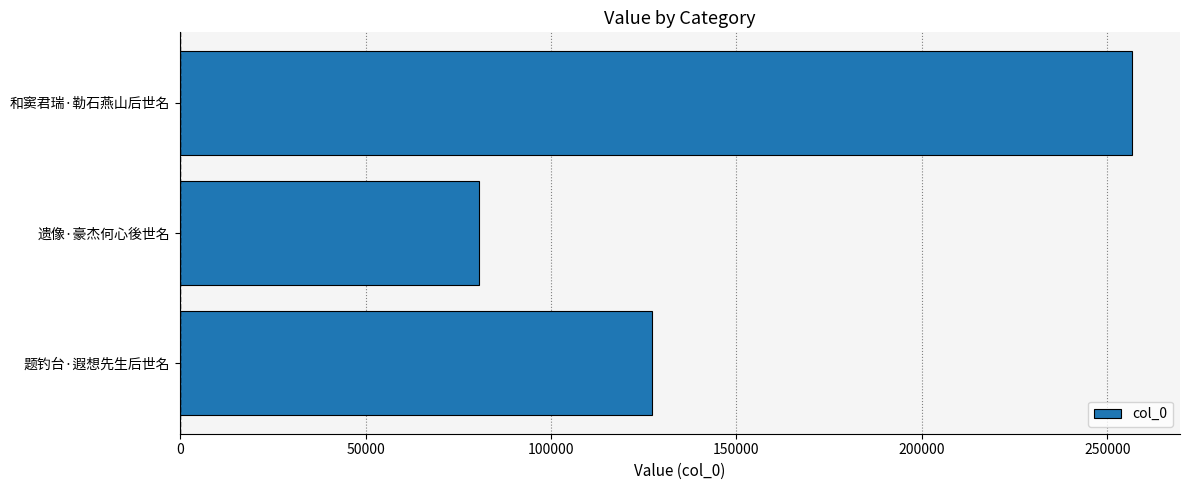

List the labels in order of value, largest first.

和窦君瑞·勒石燕山后世名, 题钓台·遐想先生后世名, 遗像·豪杰何心後世名